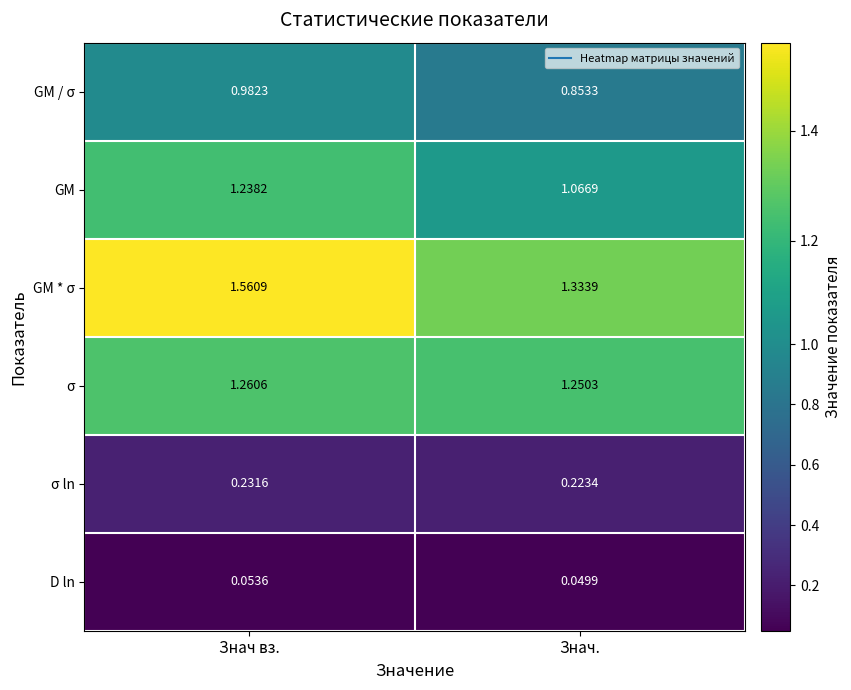

Where is σ nearest to the value 1?

Знач.